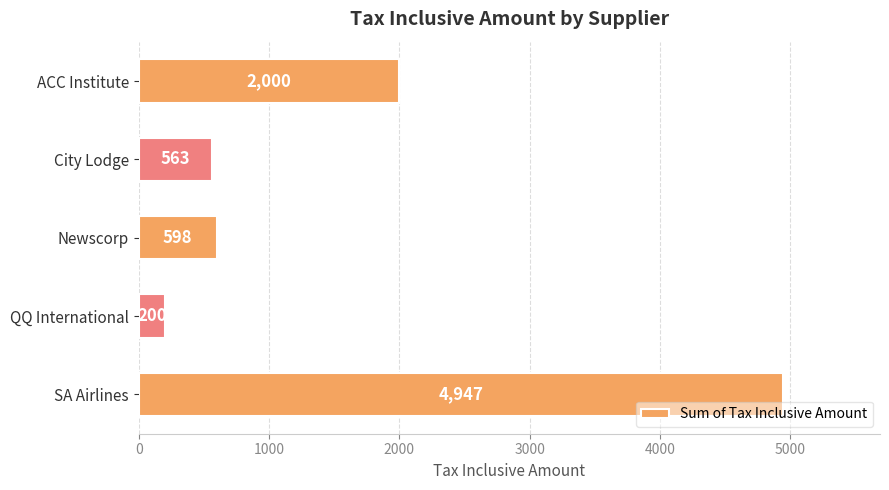

The value at City Lodge is 822. True or false?

False